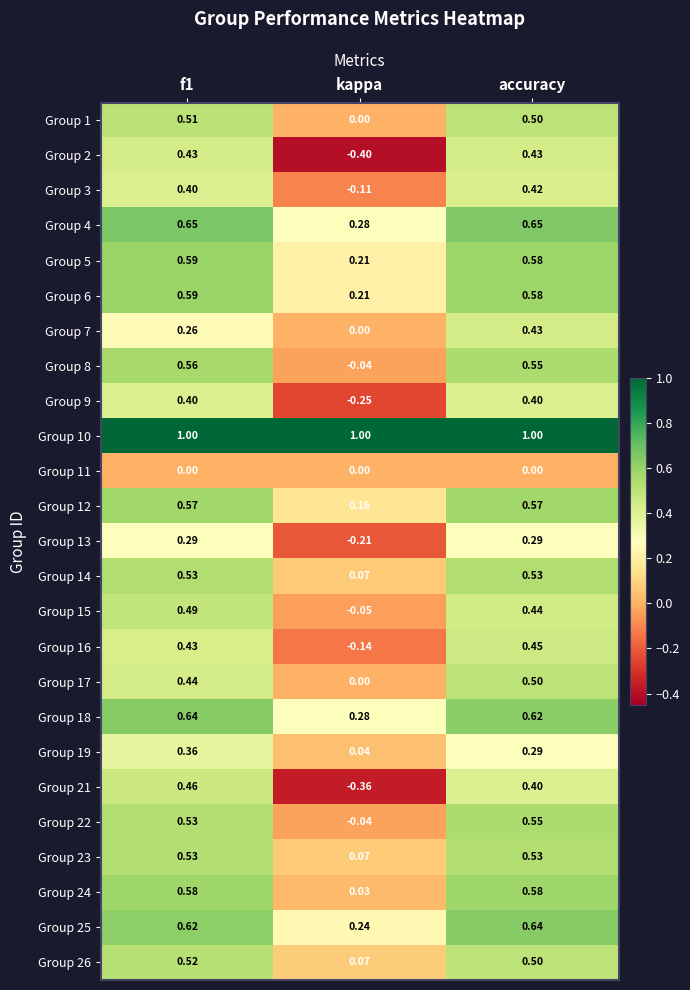

What is the spread (max minus min) of values at accuracy?

1.0